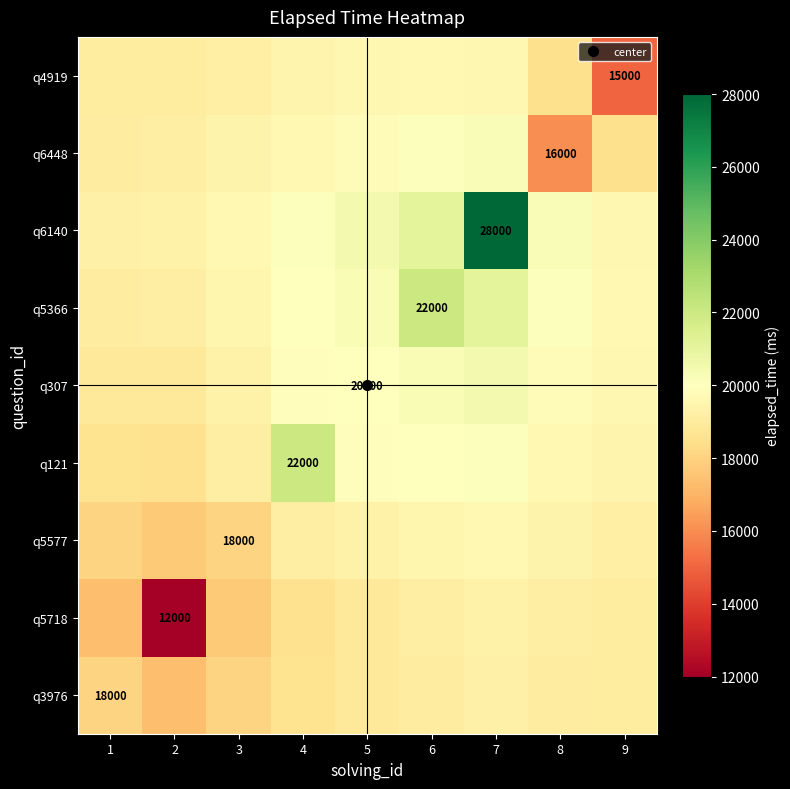

Rank the categories by q6140 value from highest to lowest.

7, 6, 5, 8, 4, 3, 9, 2, 1